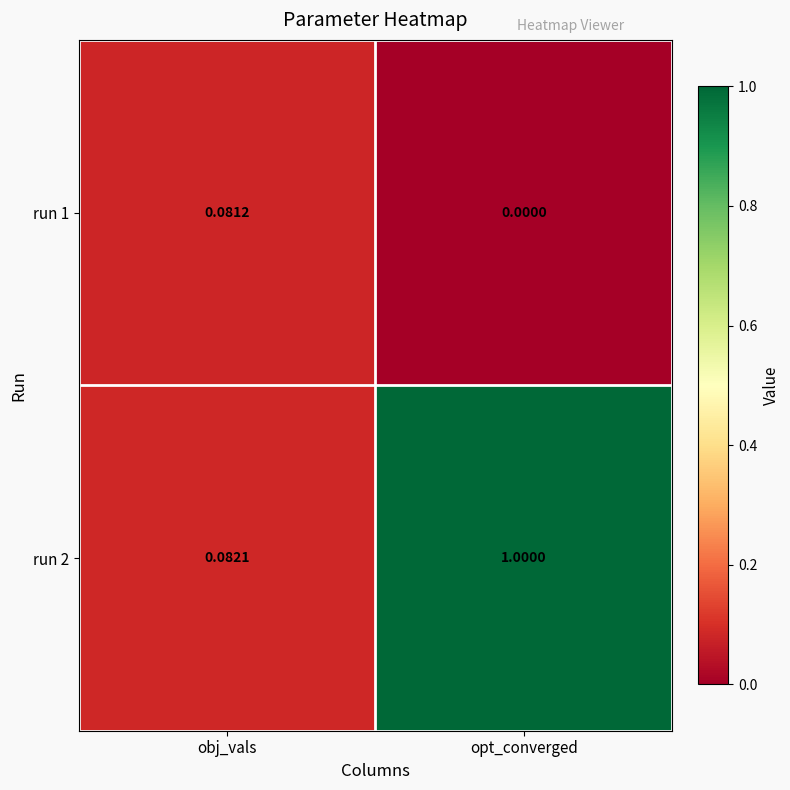

At which label does run 1 reach its peak?

obj_vals